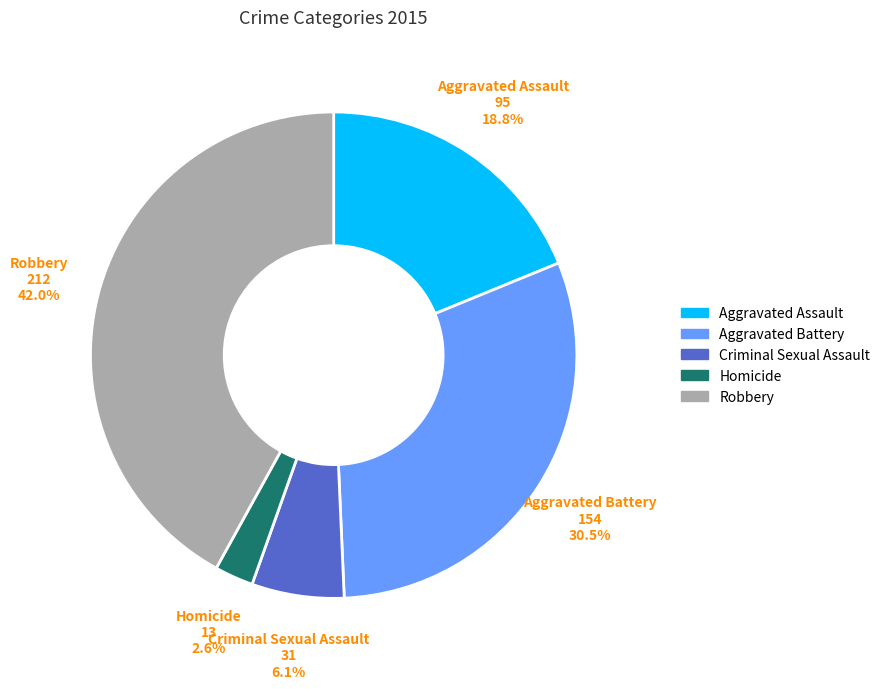

What percentage is the Robbery slice, to the nearest percent?

42%